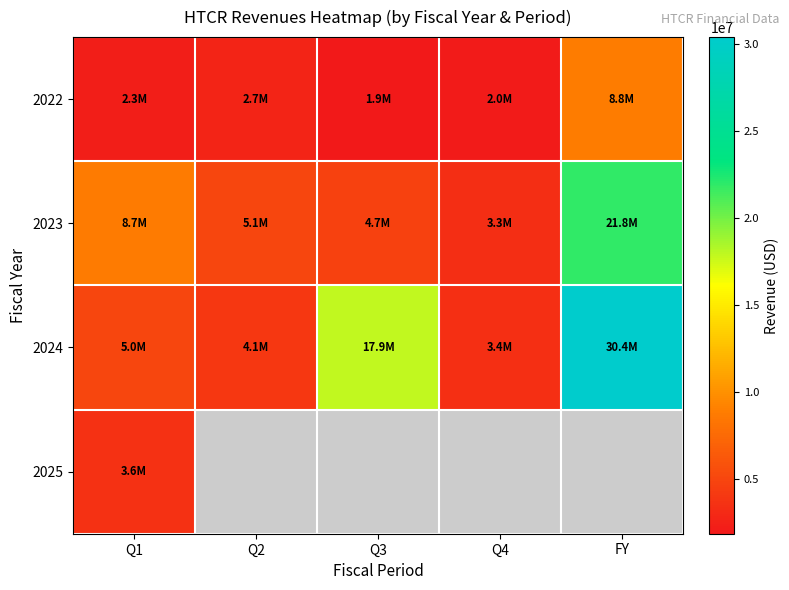

How many distinct data groups are displayed?

4